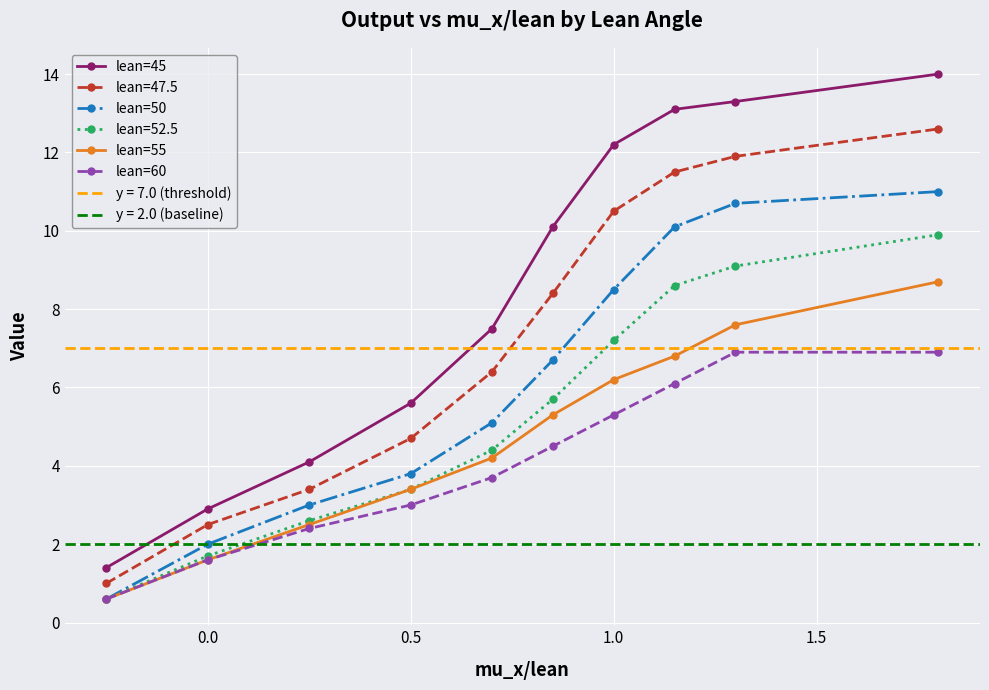

True or false: lean=45 and lean=47.5 intersect in this chart.

False